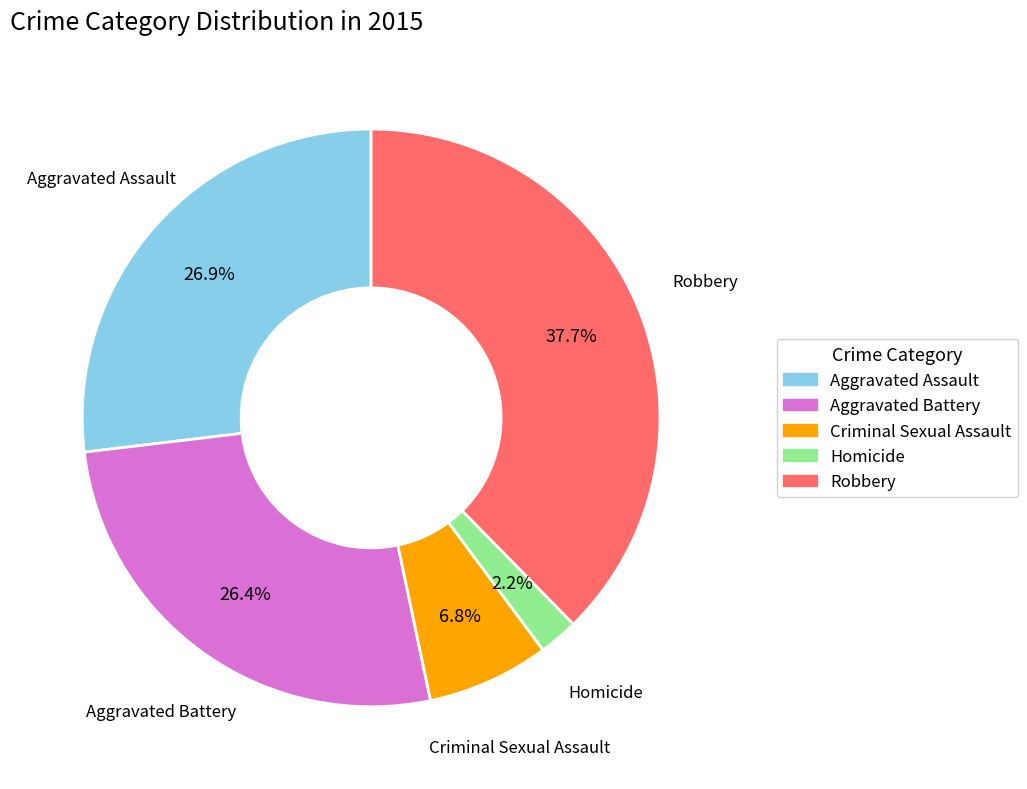

To the nearest percent, what is the average slice percentage?

20%